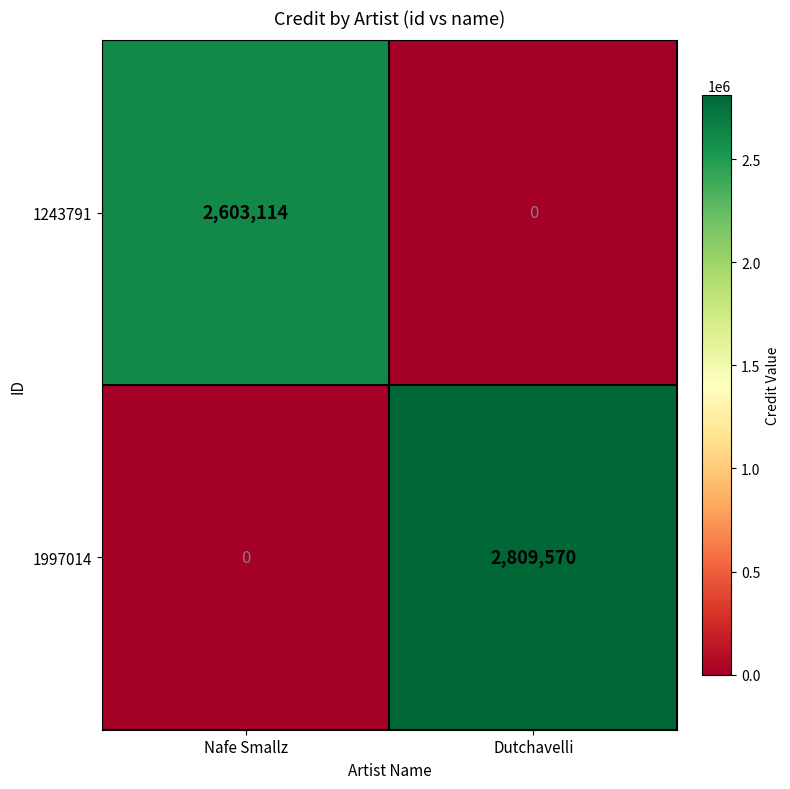

Rank the series at Nafe Smallz from highest to lowest value.

1243791, 1997014